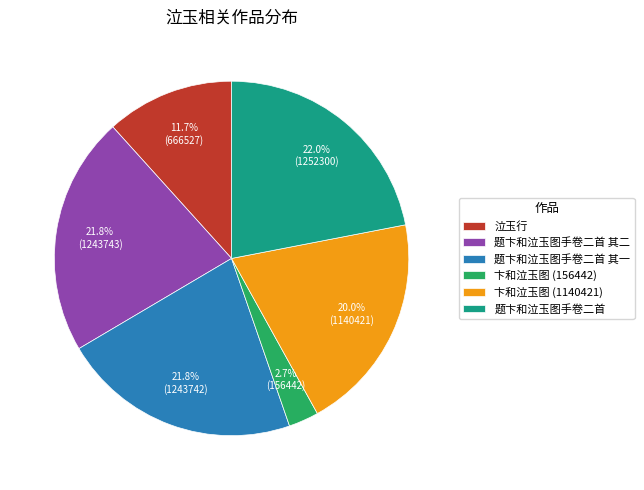

True or false: 题卞和泣玉图手卷二首 accounts for 22% of the total.

True